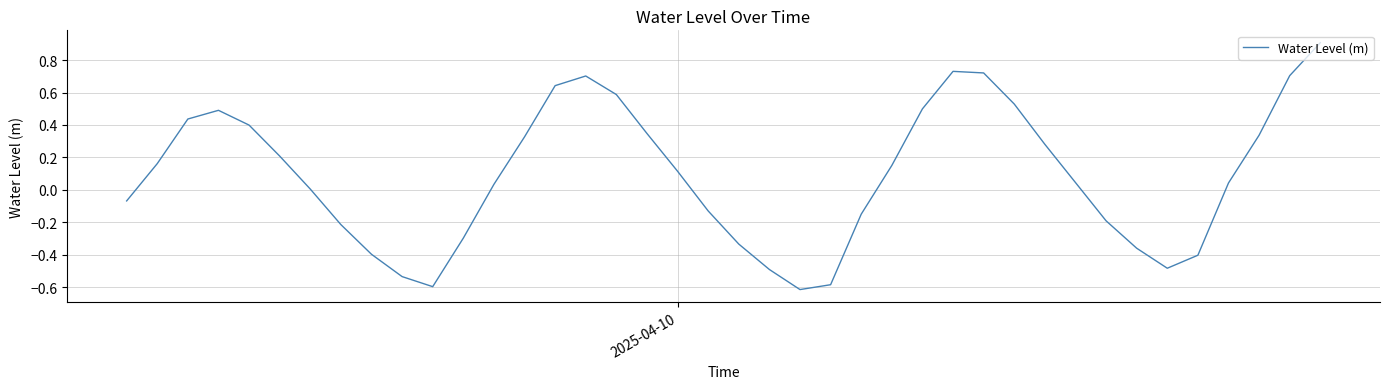

What is the maximum value shown in the chart?

0.9